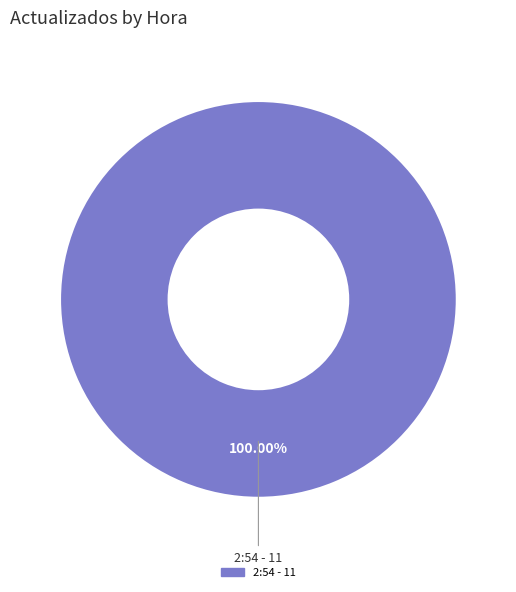

Is there a majority slice in this chart?

Yes